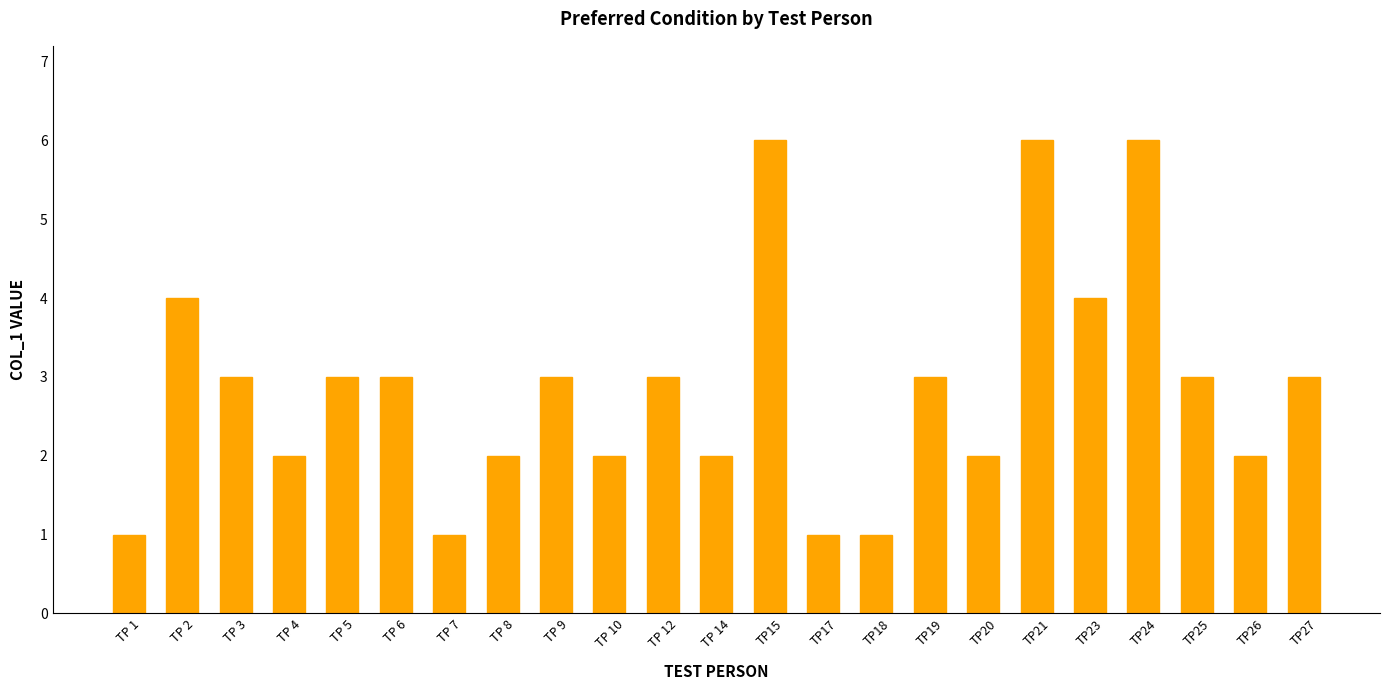

What is the difference between the maximum and minimum values?

5